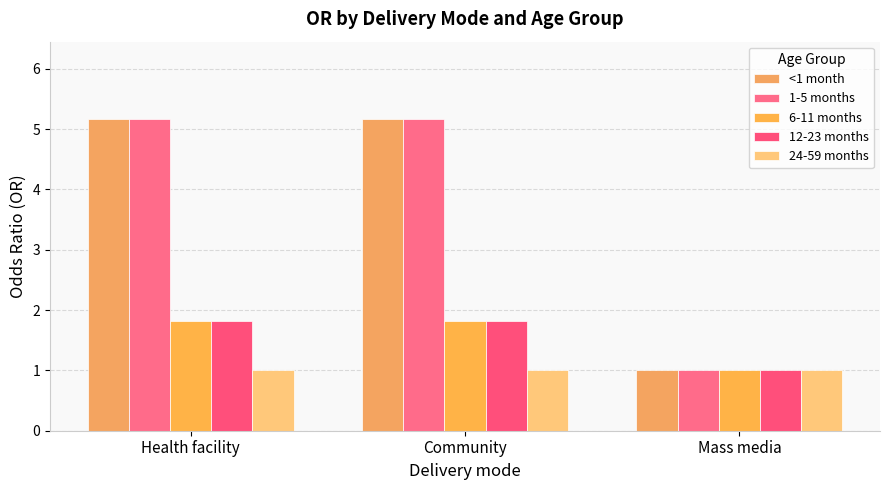

What is the value of the 12-23 months bar at the 3rd from the left?

1.0